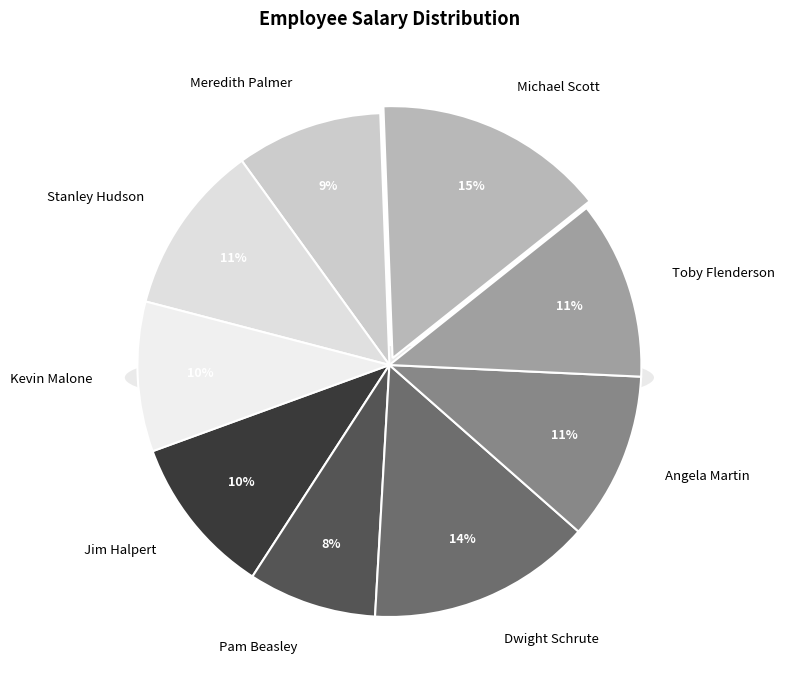

Does any single category account for the majority?

No